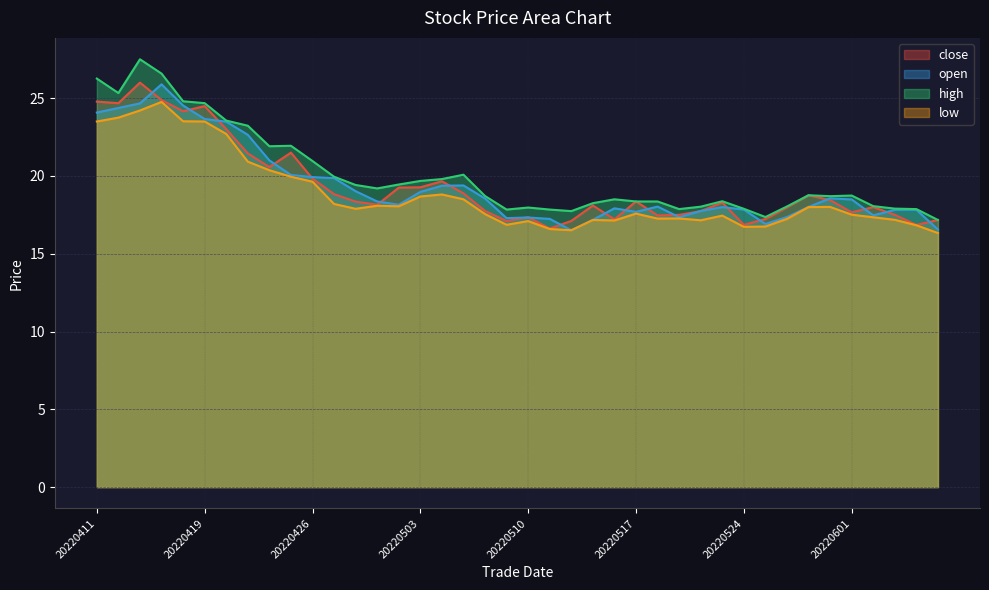

Reading left to right, what are all the values shown in this chart?

close: 20220411=24.8	20220412=24.7	20220413=26.0	20220414=24.9	20220418=24.2	20220419=24.5	20220420=23.0	20220421=21.4	20220422=20.6	20220425=21.5	20220426=19.8	20220427=18.8	20220428=18.4	20220429=18.1	20220502=19.2	20220503=19.3	20220504=19.7	20220505=18.9	20220506=17.8	20220509=17.1	20220510=17.4	20220511=16.6	20220512=17.1	20220513=18.1	20220516=17.2	20220517=18.4	20220518=17.5	20220519=17.5	20220520=17.7	20220523=18.3	20220524=16.9	20220525=17.2	20220526=18.0	20220527=18.8	20220531=18.4	20220601=17.7	20220602=18.0	20220603=17.5	20220606=16.9	20220607=17.2
open: 20220411=24.1	20220412=24.4	20220413=24.7	20220414=25.9	20220418=24.5	20220419=23.7	20220420=23.5	20220421=22.6	20220422=21.0	20220425=20.1	20220426=19.9	20220427=19.9	20220428=19.0	20220429=18.4	20220502=18.1	20220503=19.0	20220504=19.4	20220505=19.4	20220506=18.6	20220509=17.3	20220510=17.3	20220511=17.2	20220512=16.5	20220513=17.2	20220516=17.9	20220517=17.7	20220518=18.0	20220519=17.4	20220520=17.8	20220523=18.0	20220524=17.8	20220525=16.9	20220526=17.4	20220527=18.0	20220531=18.6	20220601=18.5	20220602=17.5	20220603=17.8	20220606=17.8	20220607=16.6
high: 20220411=26.3	20220412=25.3	20220413=27.5	20220414=26.6	20220418=24.8	20220419=24.7	20220420=23.6	20220421=23.2	20220422=21.9	20220425=21.9	20220426=21.0	20220427=19.9	20220428=19.4	20220429=19.2	20220502=19.4	20220503=19.7	20220504=19.8	20220505=20.1	20220506=18.7	20220509=17.8	20220510=18.0	20220511=17.8	20220512=17.7	20220513=18.2	20220516=18.5	20220517=18.4	20220518=18.4	20220519=17.9	20220520=18.0	20220523=18.4	20220524=17.9	20220525=17.4	20220526=18.0	20220527=18.8	20220531=18.7	20220601=18.7	20220602=18.1	20220603=17.9	20220606=17.9	20220607=17.2
low: 20220411=23.5	20220412=23.8	20220413=24.2	20220414=24.8	20220418=23.5	20220419=23.5	20220420=22.7	20220421=20.9	20220422=20.4	20220425=19.9	20220426=19.6	20220427=18.2	20220428=17.9	20220429=18.1	20220502=18.1	20220503=18.7	20220504=18.8	20220505=18.5	20220506=17.6	20220509=16.9	20220510=17.1	20220511=16.6	20220512=16.5	20220513=17.2	20220516=17.1	20220517=17.6	20220518=17.3	20220519=17.3	20220520=17.1	20220523=17.4	20220524=16.7	20220525=16.8	20220526=17.2	20220527=18.0	20220531=18.0	20220601=17.5	20220602=17.3	20220603=17.2	20220606=16.8	20220607=16.3